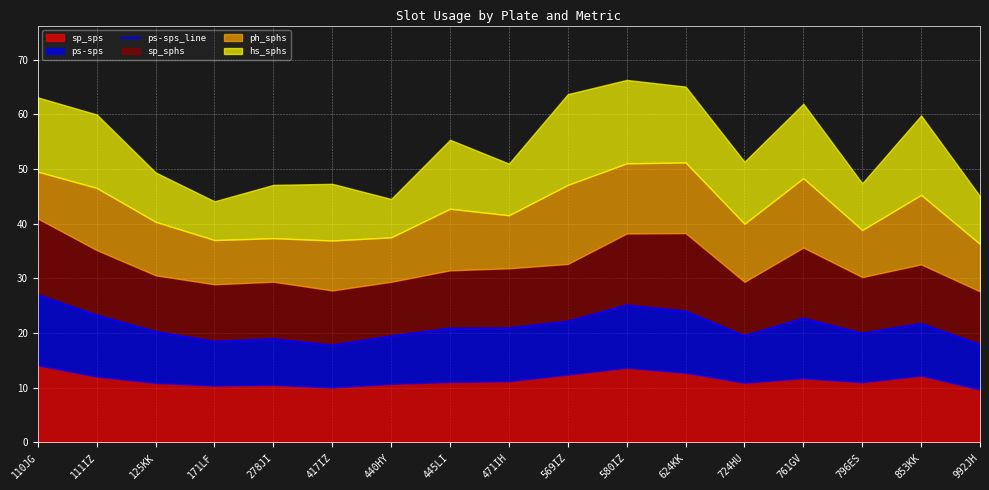

Which has a higher value, 278JI or 417IZ?

278JI